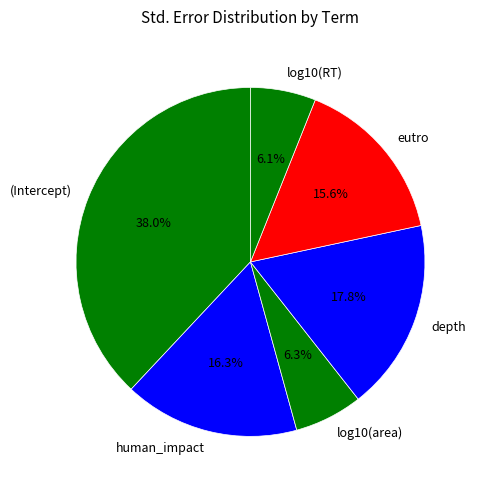

Count the number of slices in the pie.

6